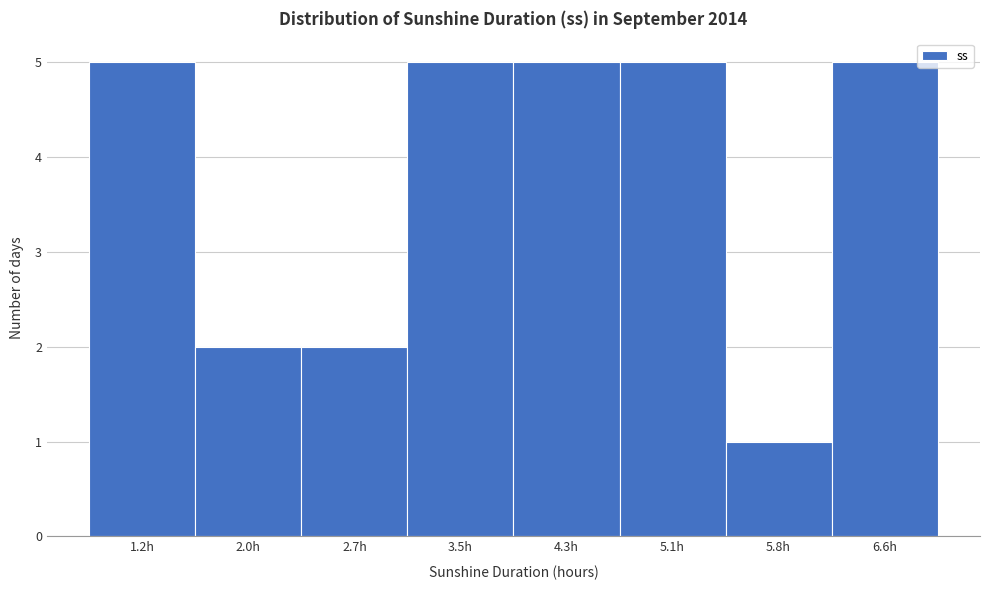

Reading left to right, transcribe this chart: for each bar, give the range it covers on the x-axis and its height. Neither the bar edges nor the heights are printed on the chart, so give them approximately, as read against the axes.

0.8 to 1.6: 5
1.6 to 2.4: 2
2.4 to 3.1: 2
3.1 to 3.9: 5
3.9 to 4.7: 5
4.7 to 5.5: 5
5.5 to 6.2: 1
6.2 to 7.0: 5